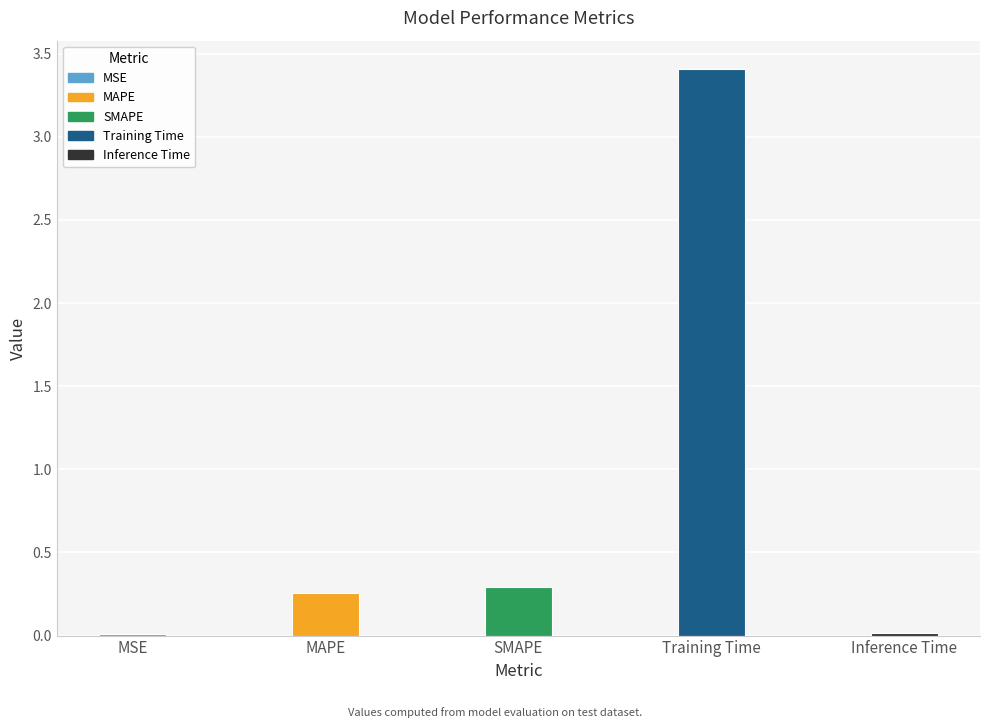

What is the greatest value displayed?

3.4